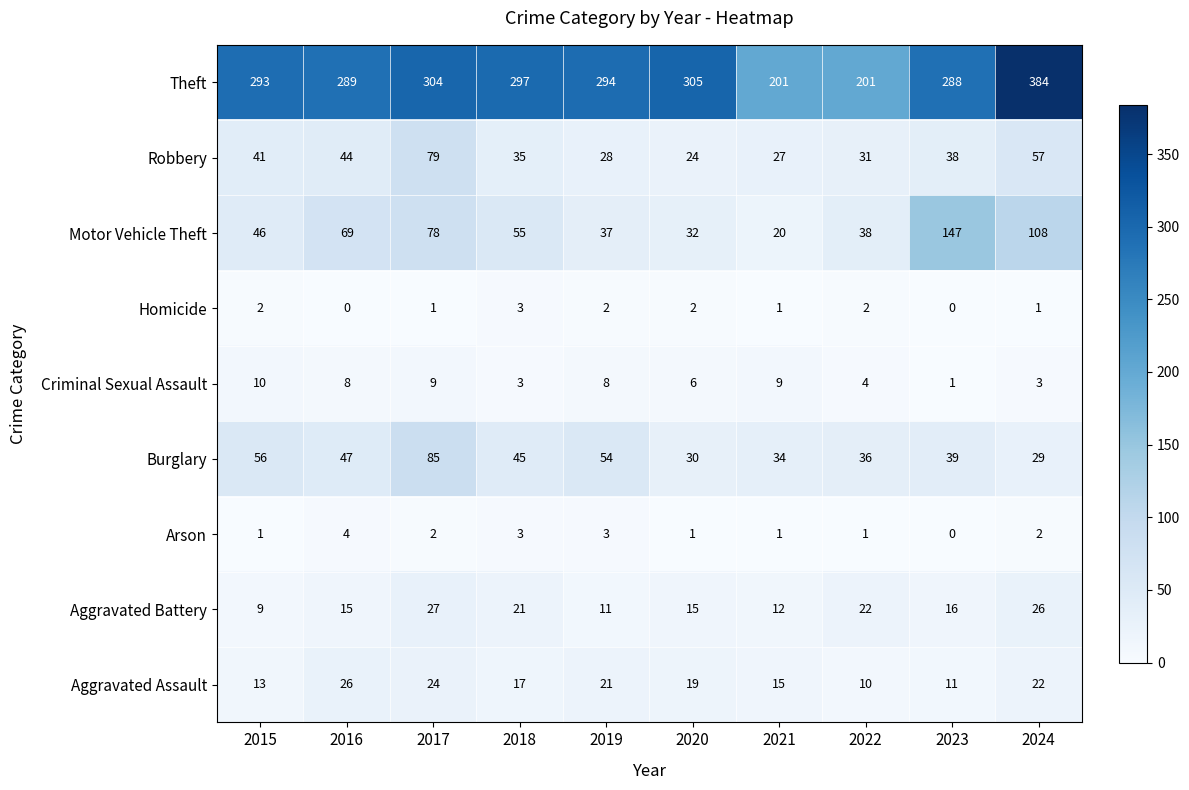

How many series are shown in this chart?

9